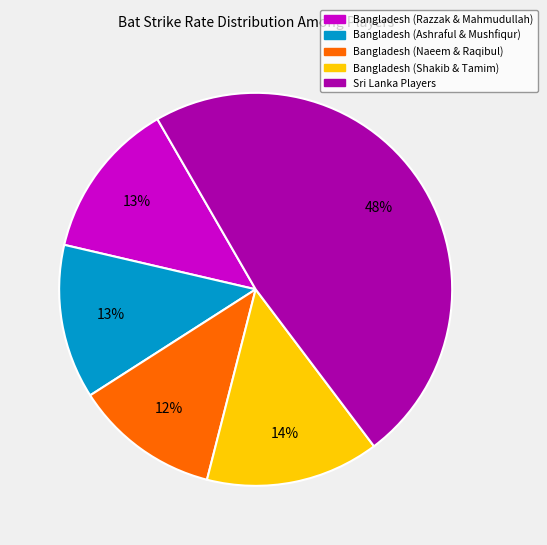

How many segments does this pie chart have?

5